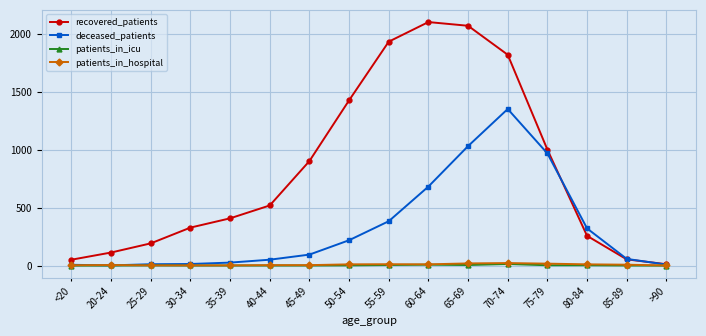

What is the difference between the maximum and second lowest values in the patients_in_icu series?

14